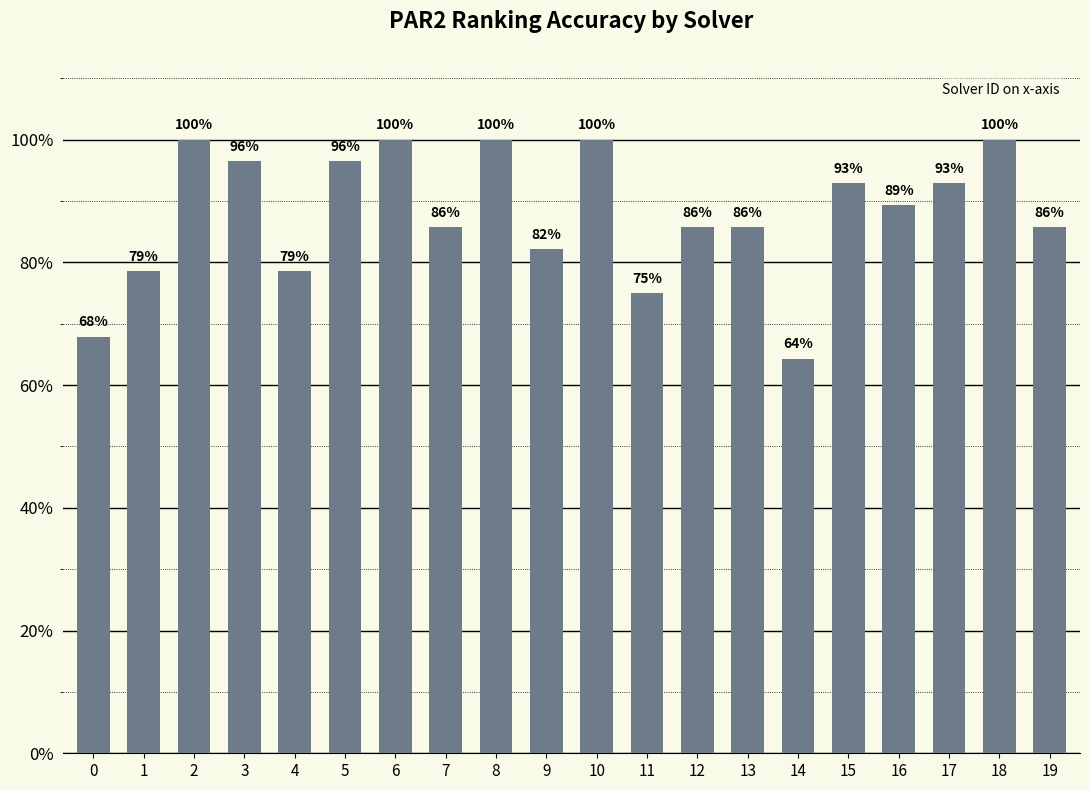

List the labels in order of value, largest first.

2, 6, 8, 10, 18, 3, 5, 15, 17, 16, 7, 12, 13, 19, 9, 1, 4, 11, 0, 14